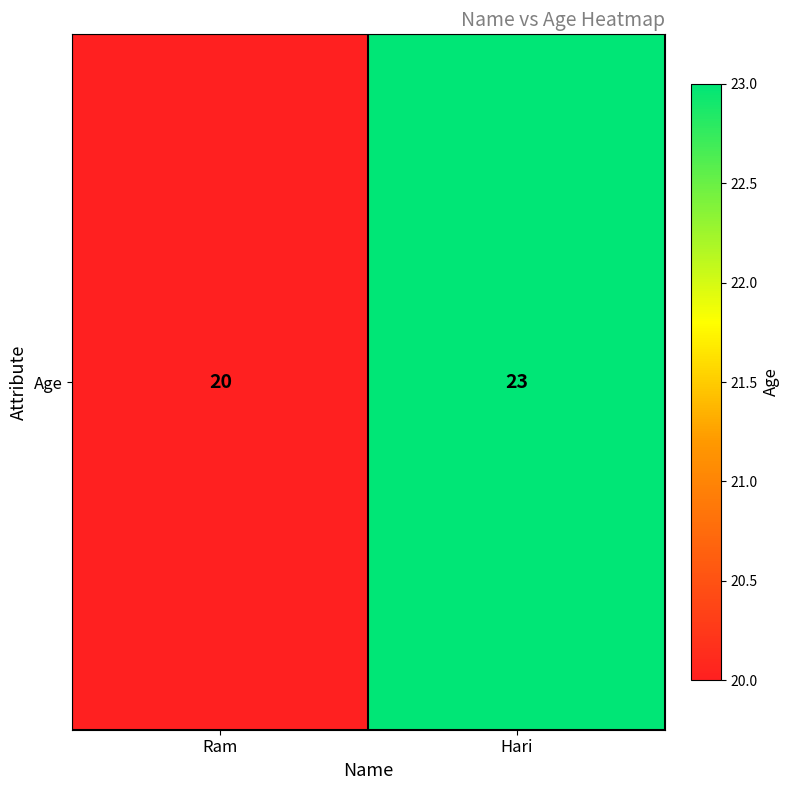

List the labels in order of value, largest first.

Hari, Ram